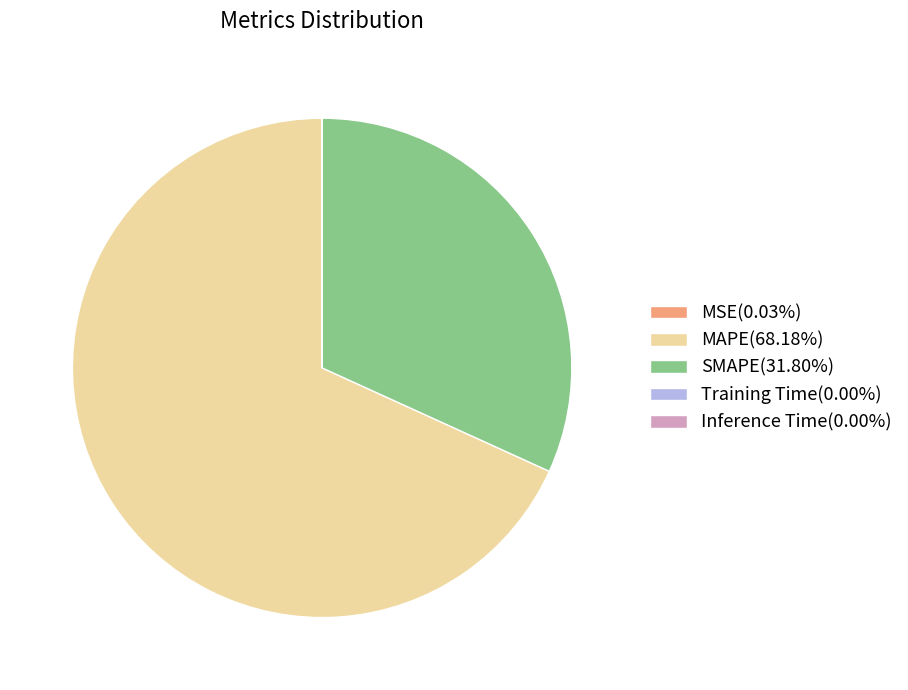

Which category accounts for the majority?

MAPE